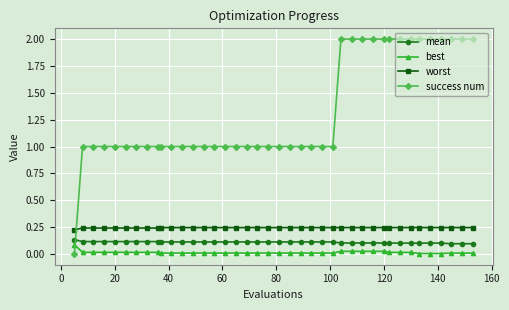

Which series has the largest total across all categories?

success num